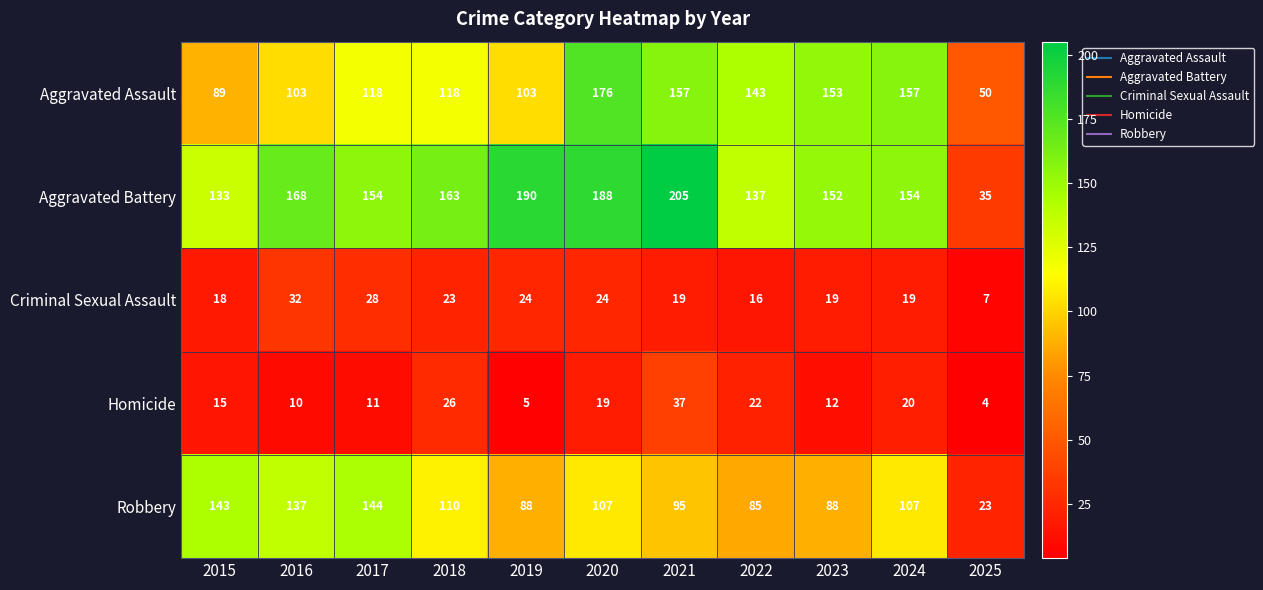

Which series has the largest total across all categories?

Aggravated Battery